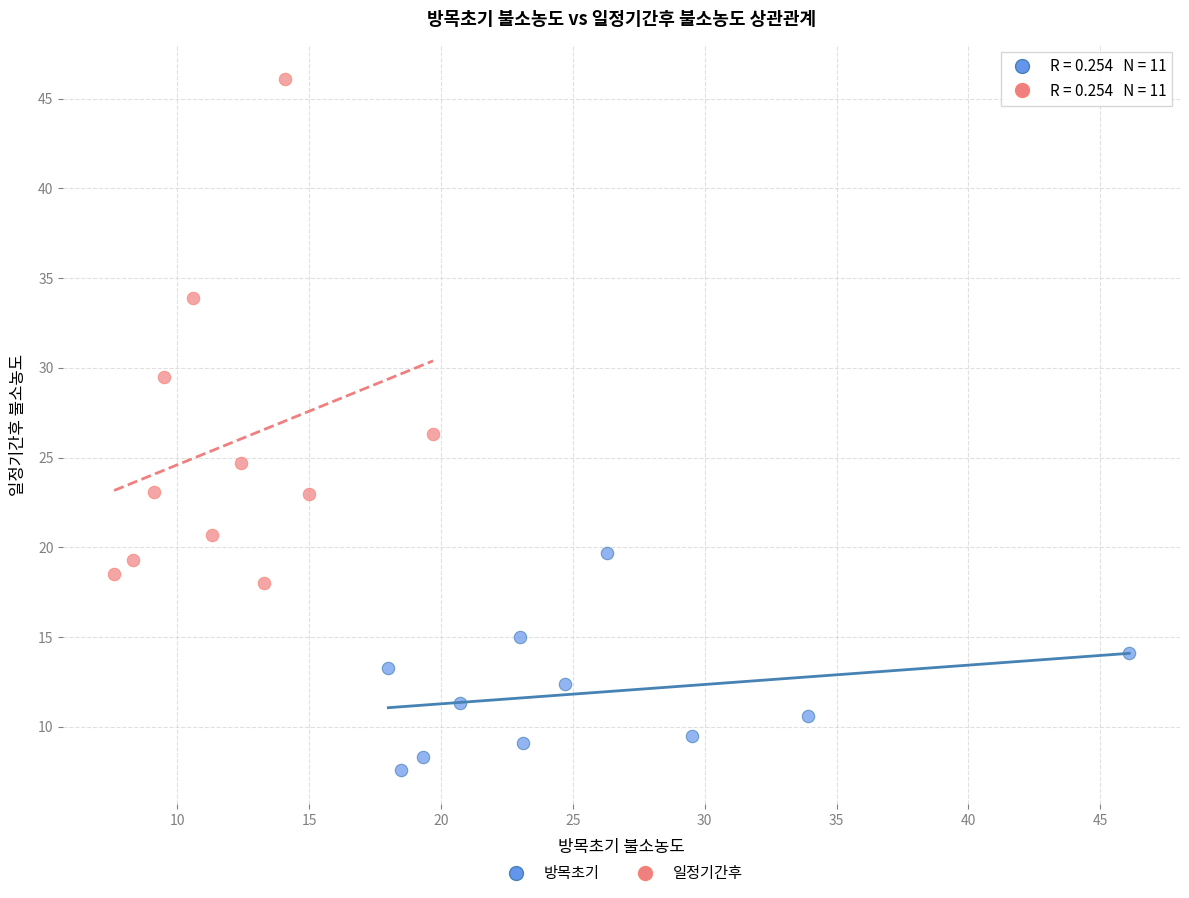

Which series has the largest Y range (max minus min)?

일정기간후